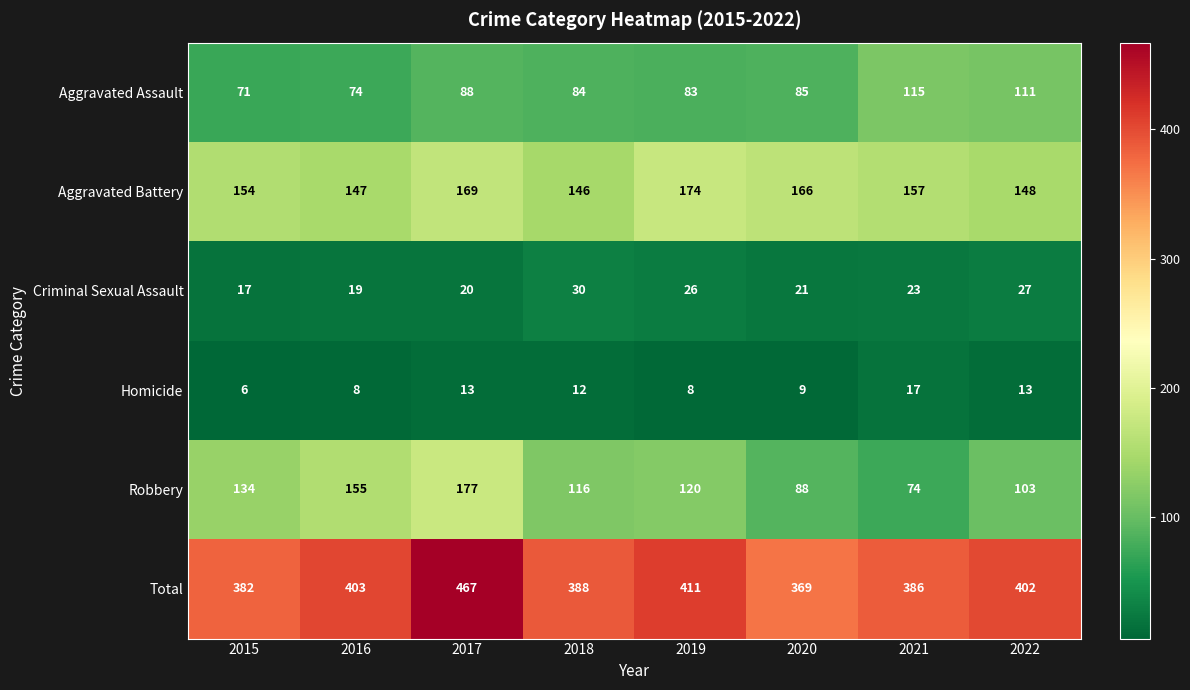

What is the difference between the maximum and minimum values in the Homicide series?

11